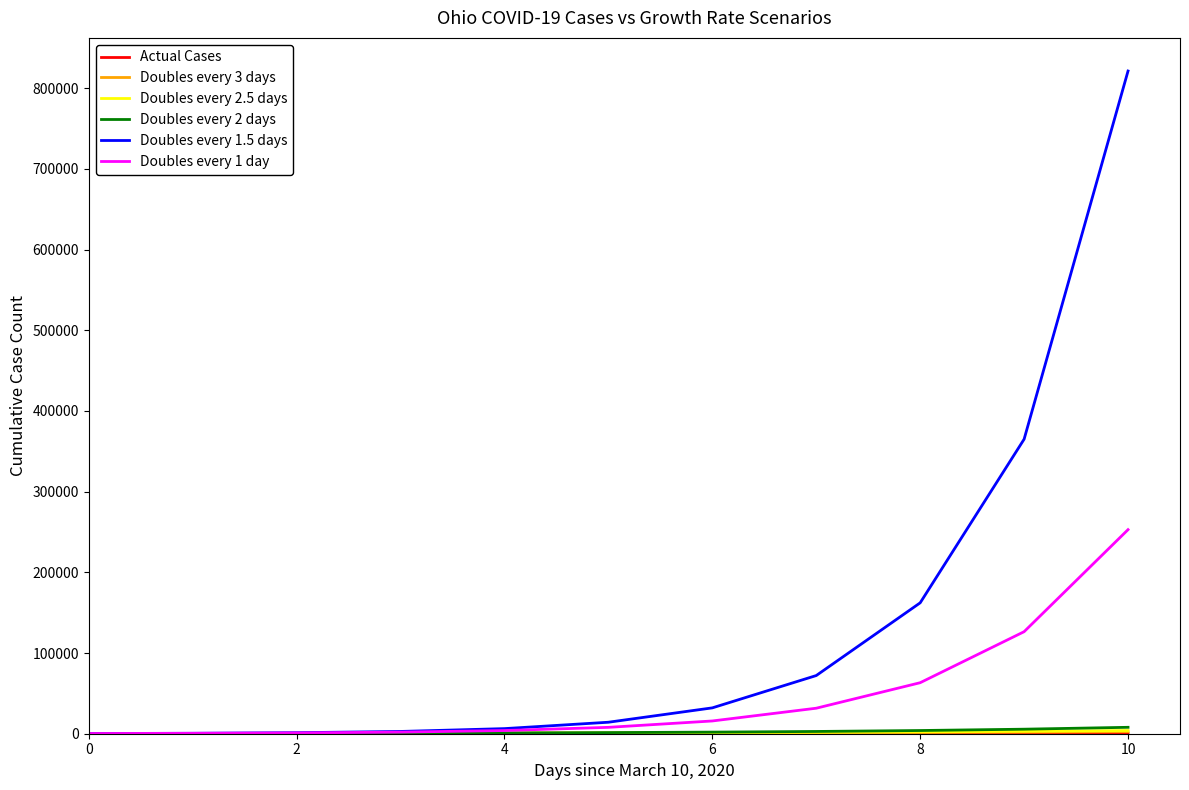

Which series has the largest range (max minus min)?

Doubles every 1.5 days